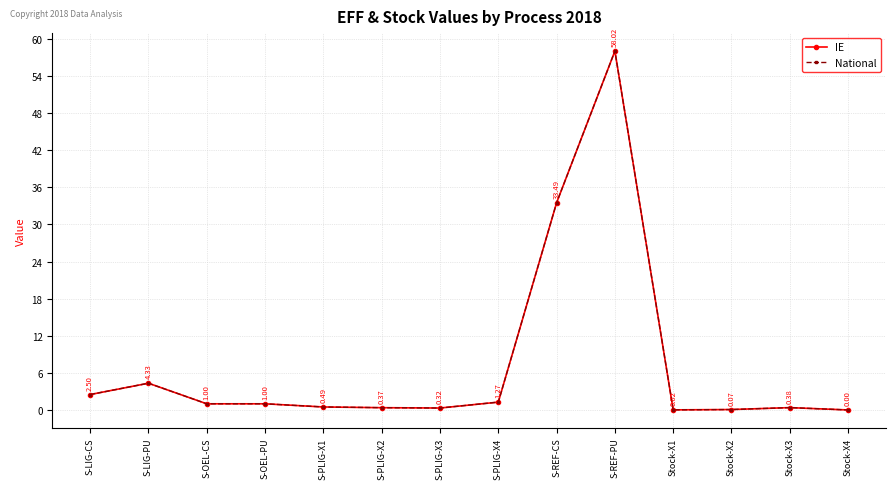

Does the chart have visible grid lines?

Yes